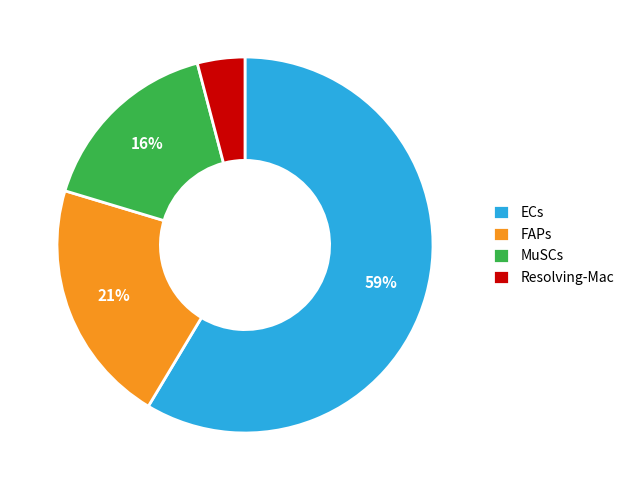

To the nearest percent, what is the average slice percentage?

25%